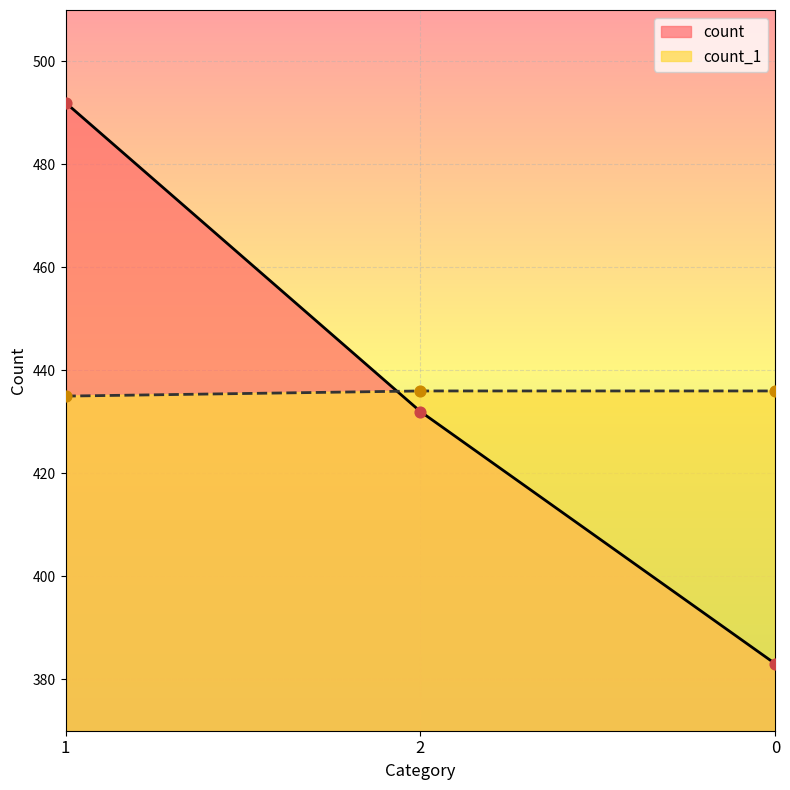

Is the value of count_1 at 0 greater than the value of count at 2?

Yes